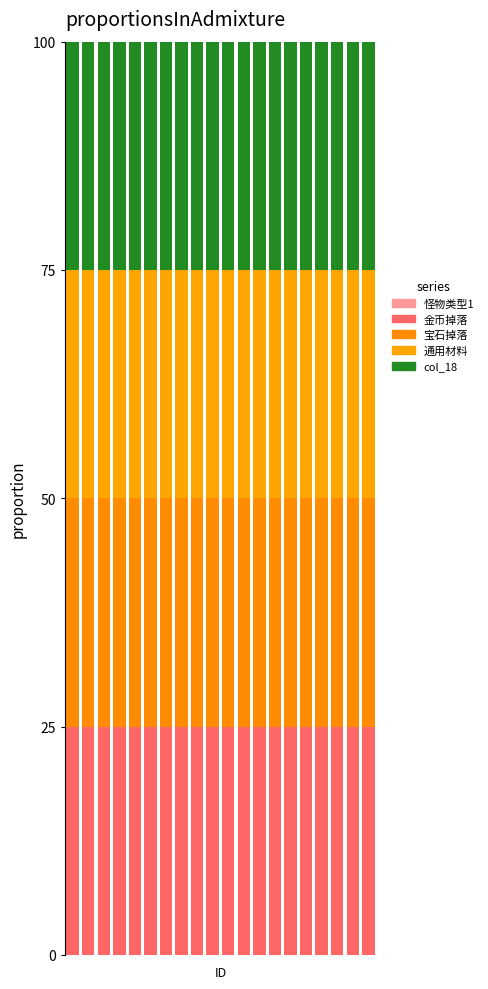

How many series are shown in this chart?

5